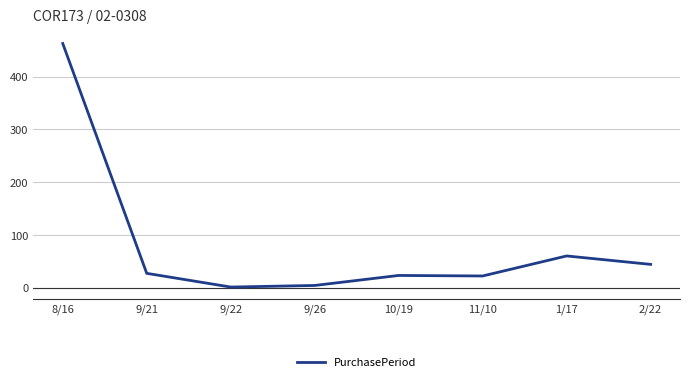

What is the sum of all values?

644